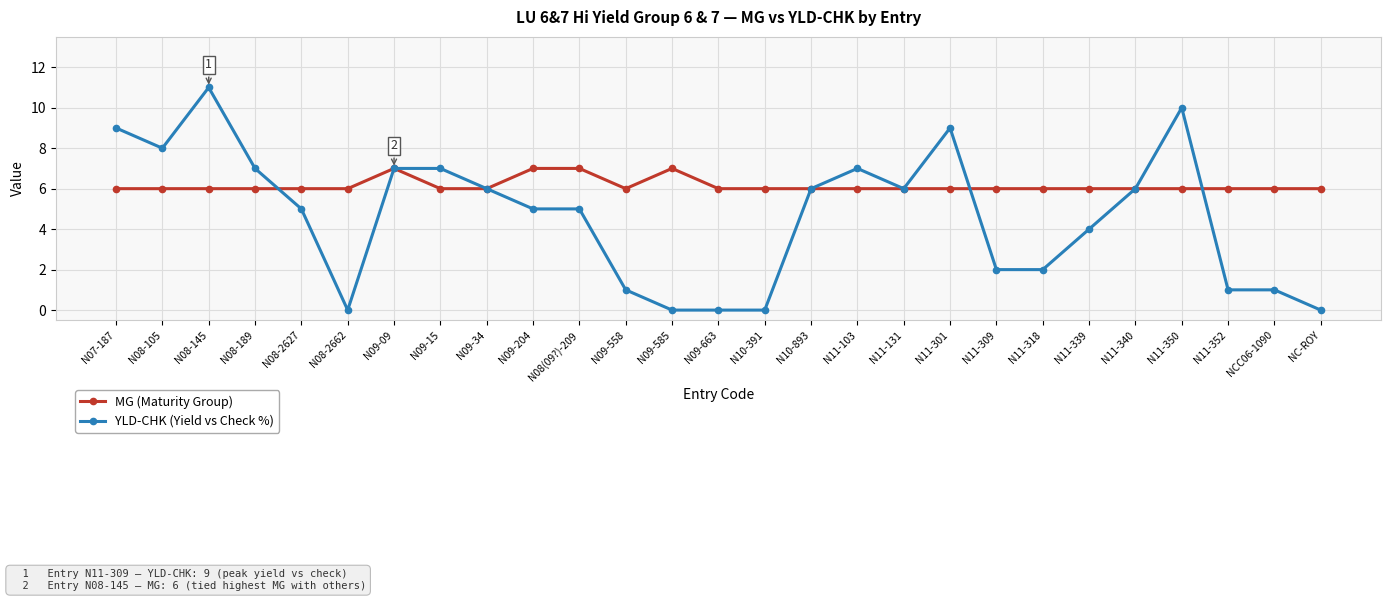

At which category is the sum across all series the highest?

N08-145